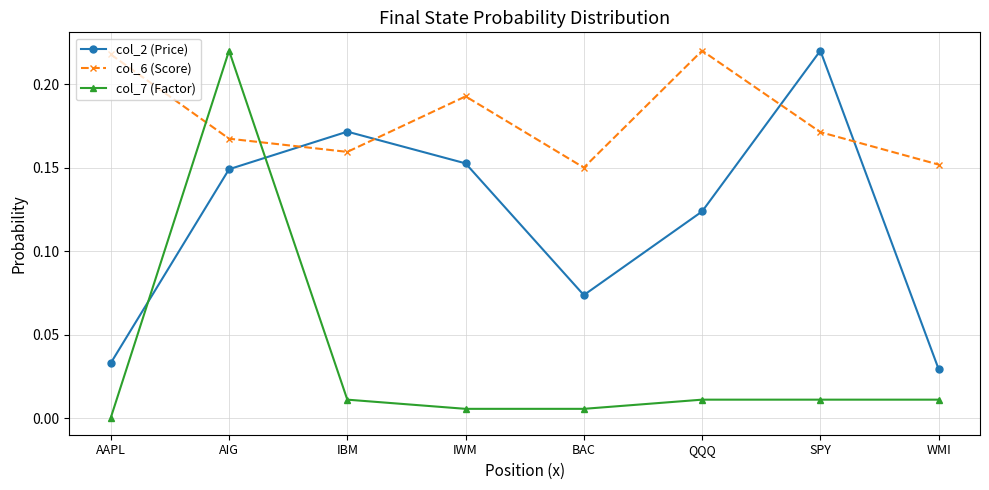

Which series has the widest spread of values?

col_7 (Factor)